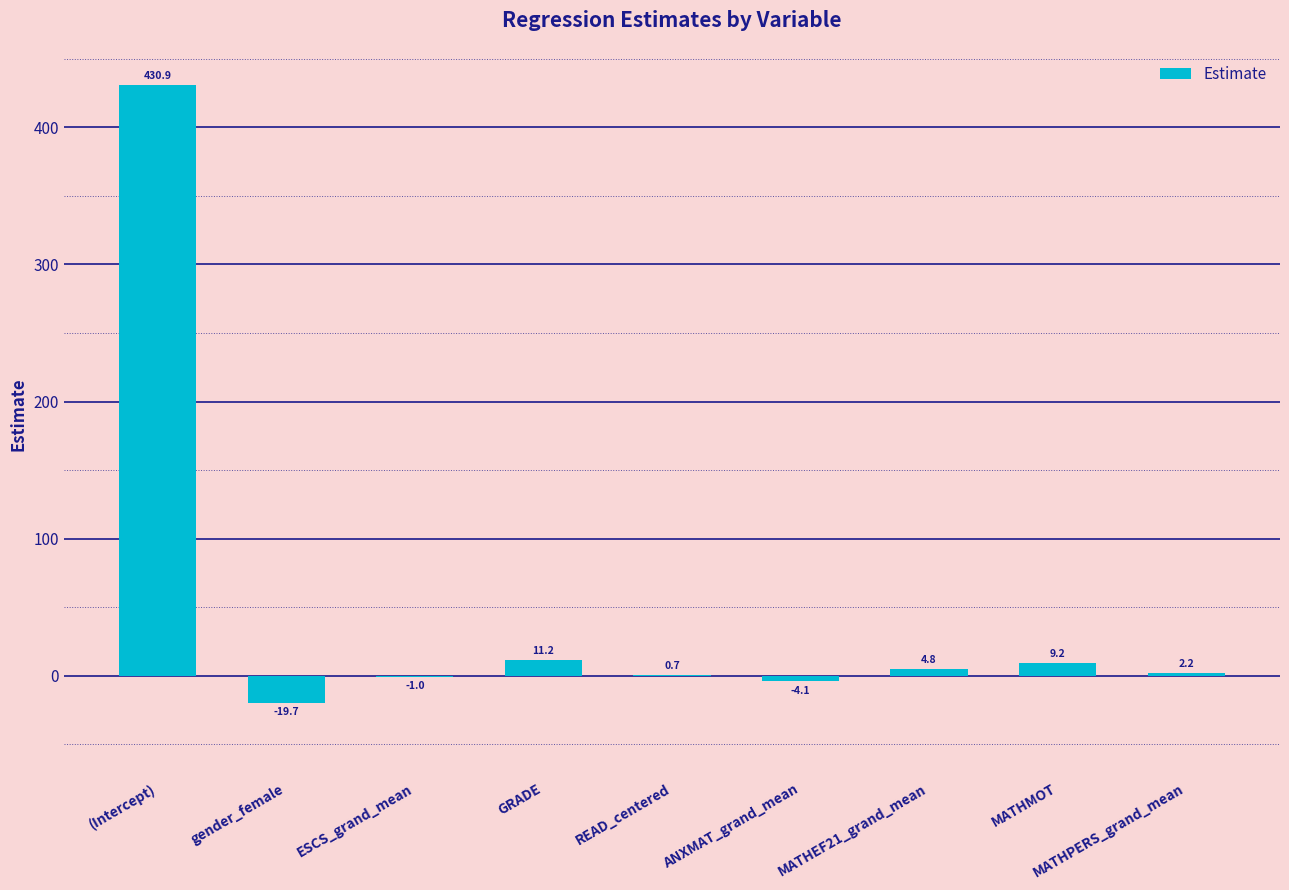

Which has a higher value, ESCS_grand_mean or ANXMAT_grand_mean?

ESCS_grand_mean